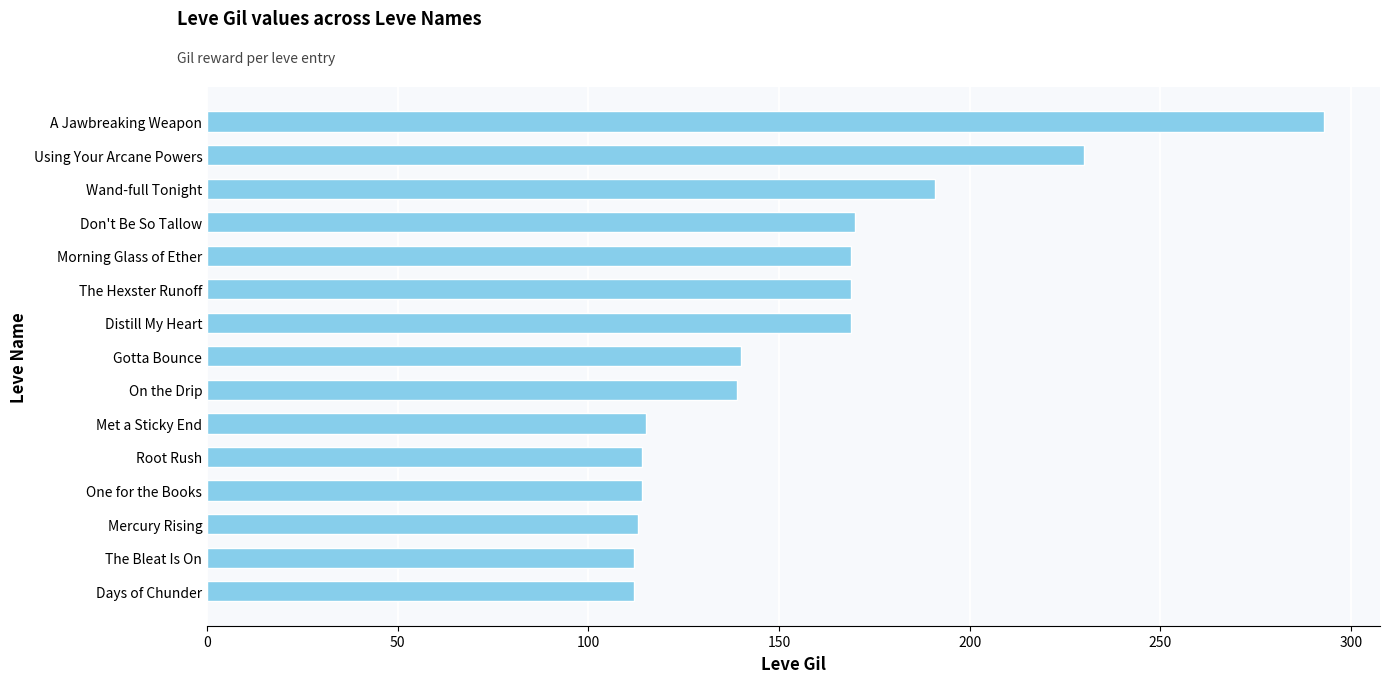

What is the sum of all values?

2350